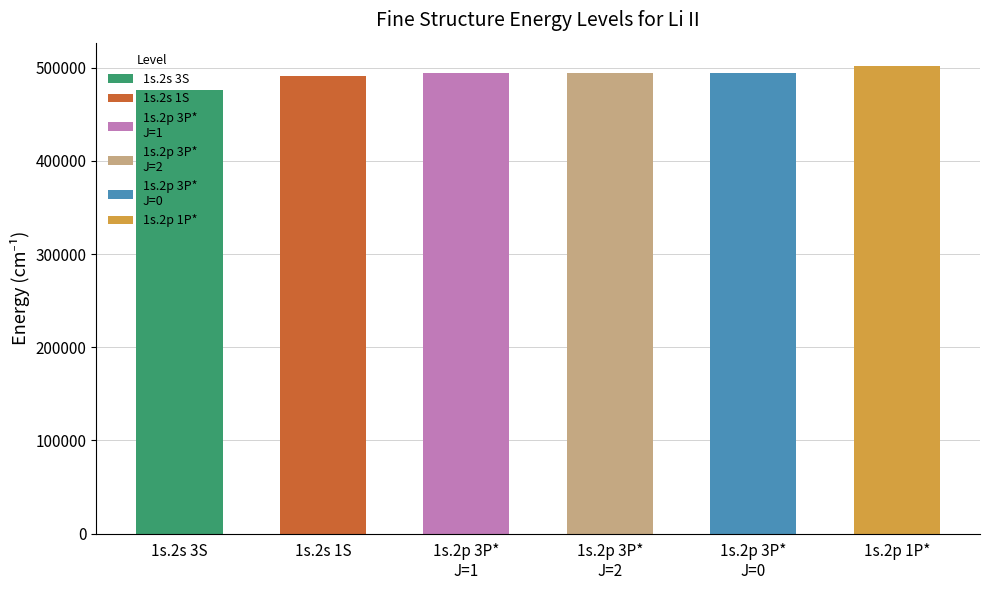

What is the label of the 1st bar from the right?

1s.2p 1P*